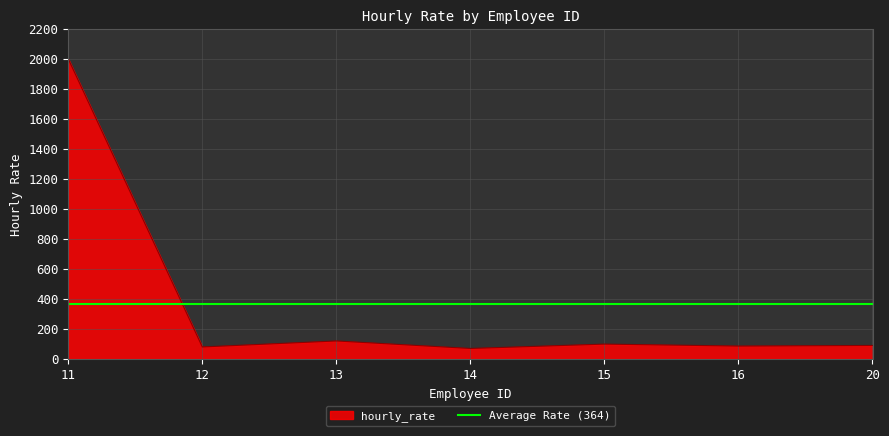

List the labels in order of value, largest first.

11, 13, 15, 20, 16, 12, 14